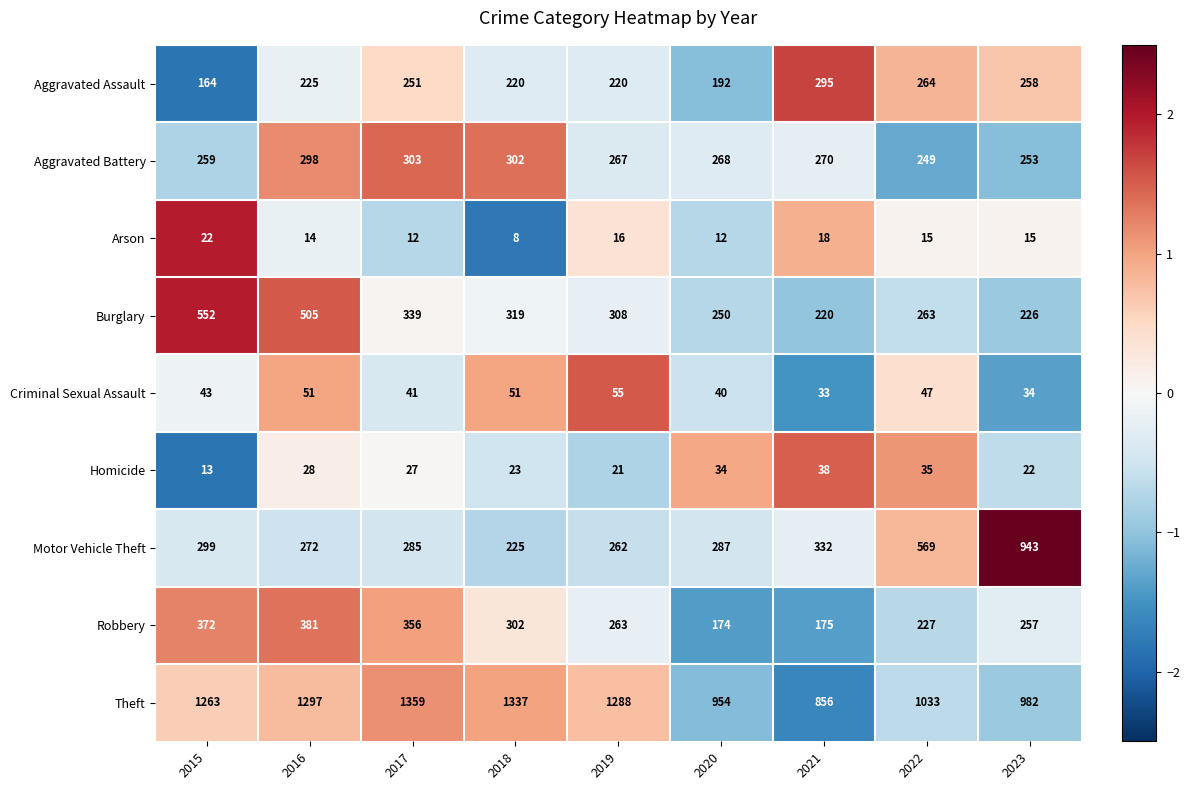

At which category is the sum across all series the highest?

2016